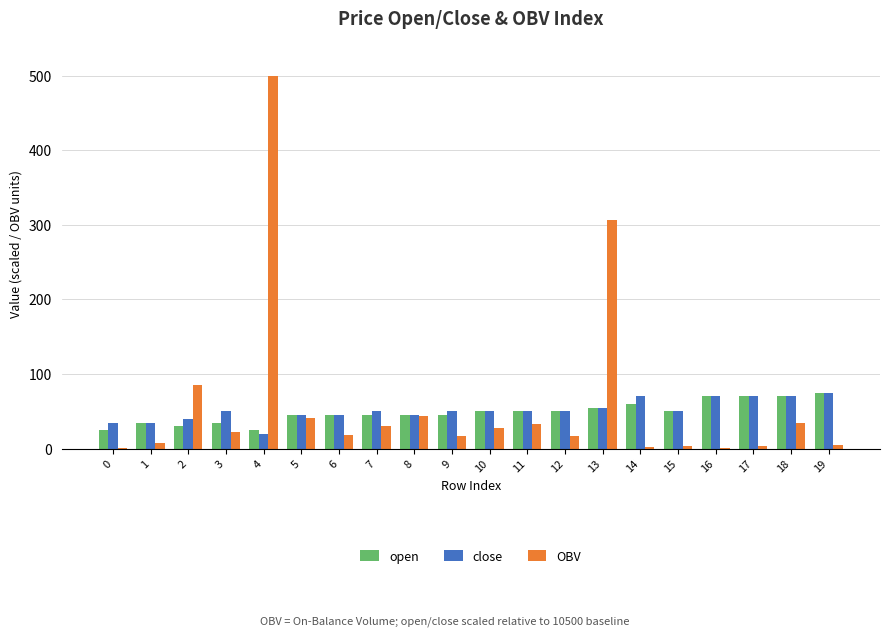

The OBV series shows 8.1 at 1. True or false?

True